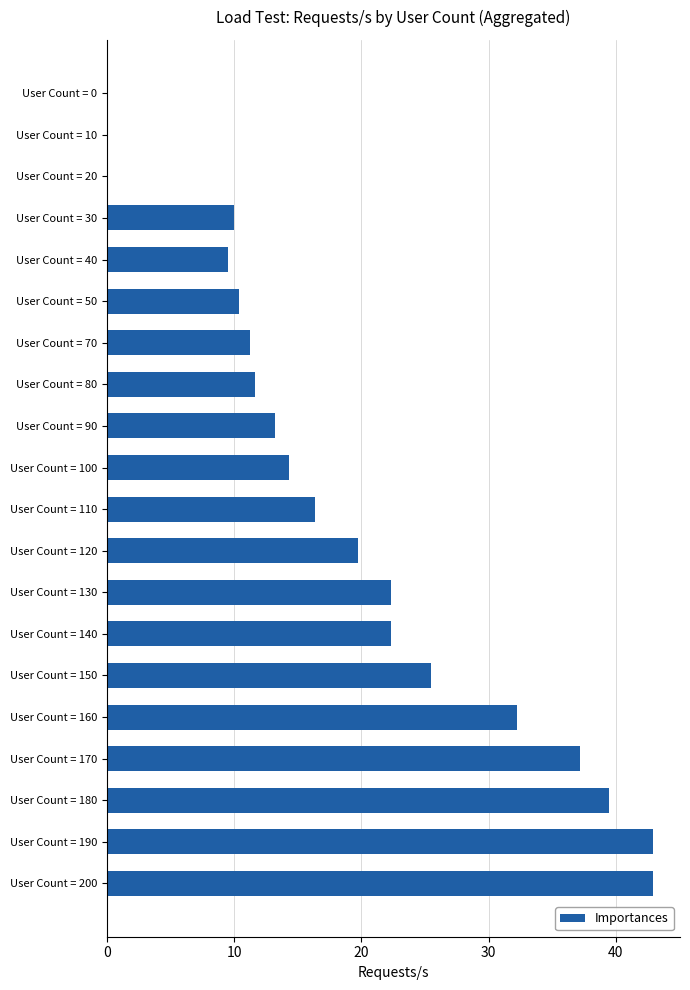

What is the sum of all values?

381.0